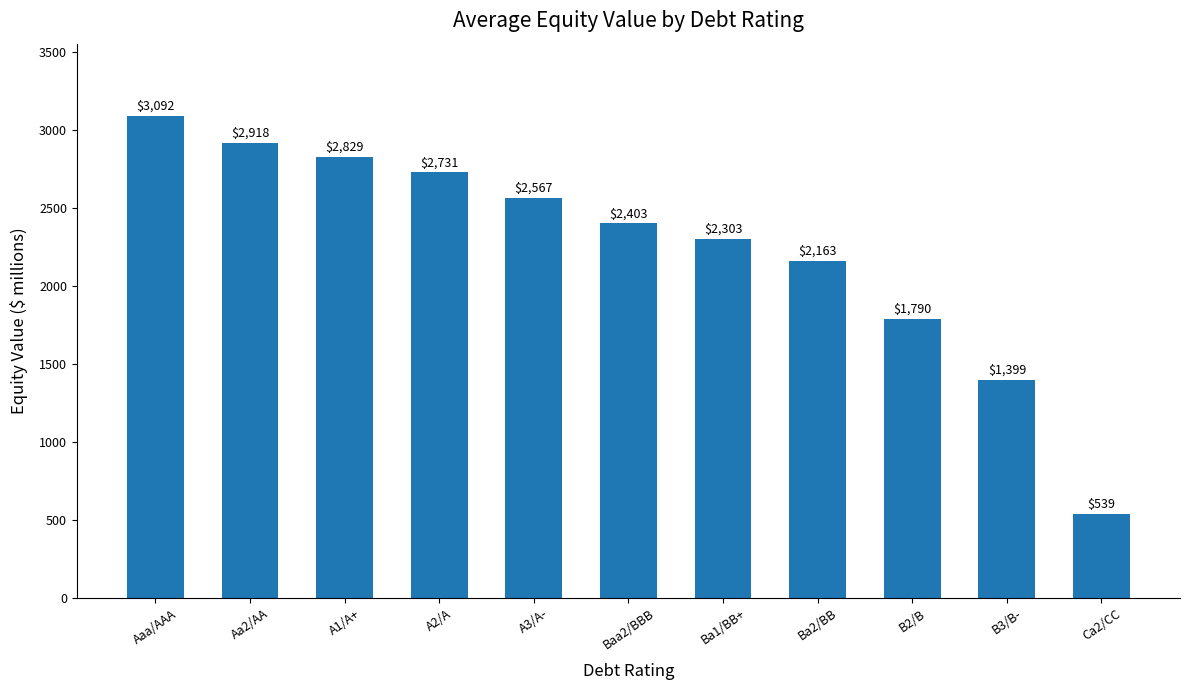

How many bars are there in total?

11